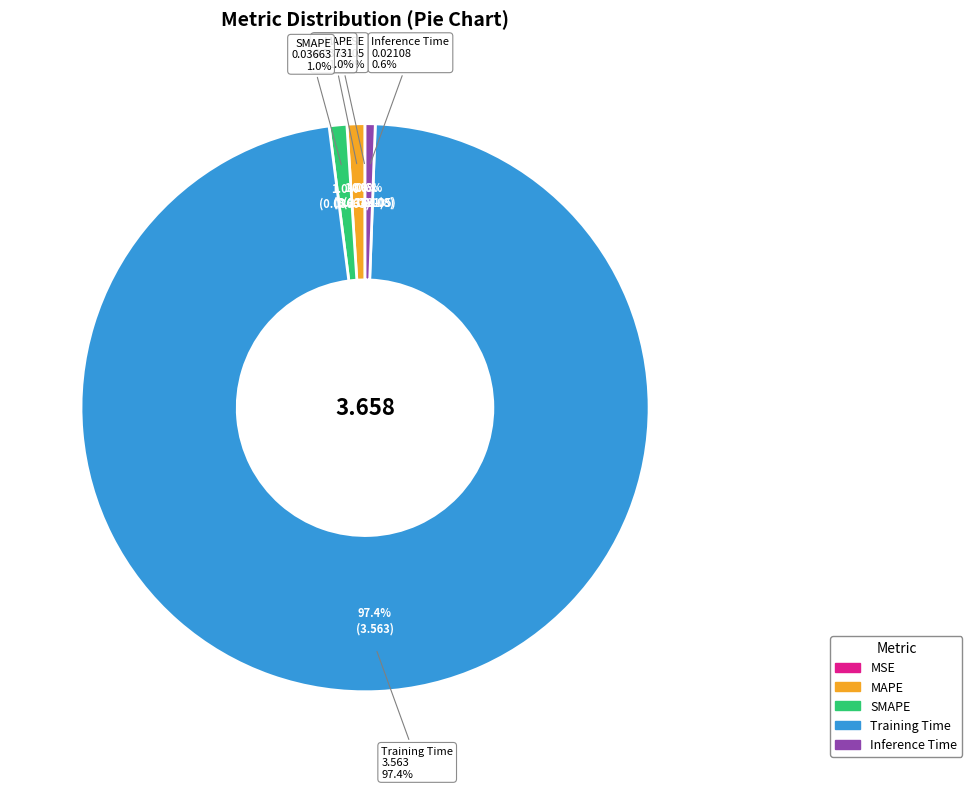

True or false: MSE accounts for 0% of the total.

True